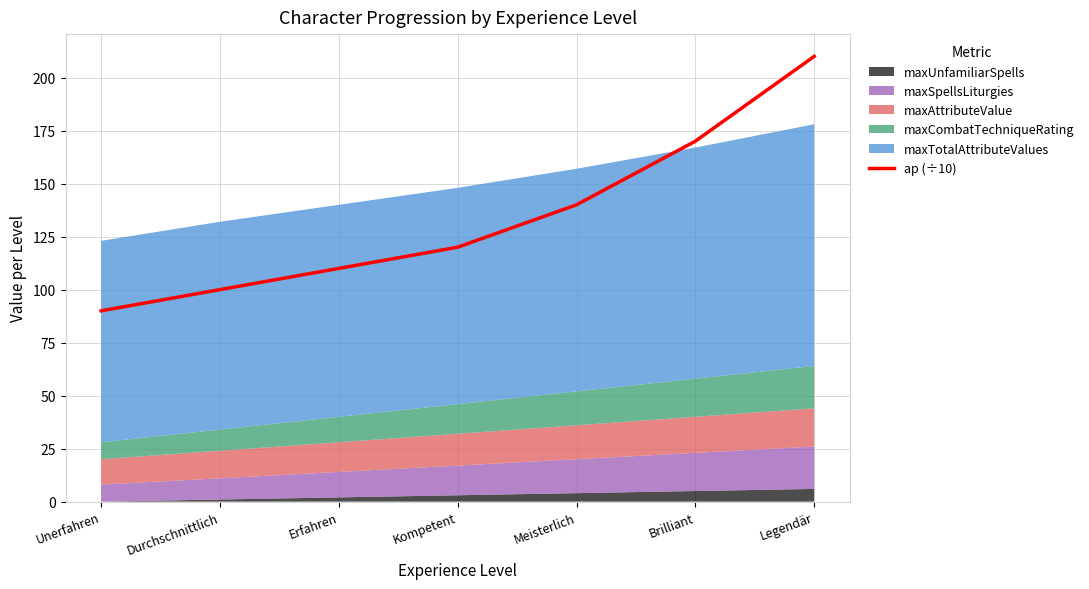

What is the label of the 2nd point from the right?

Brilliant